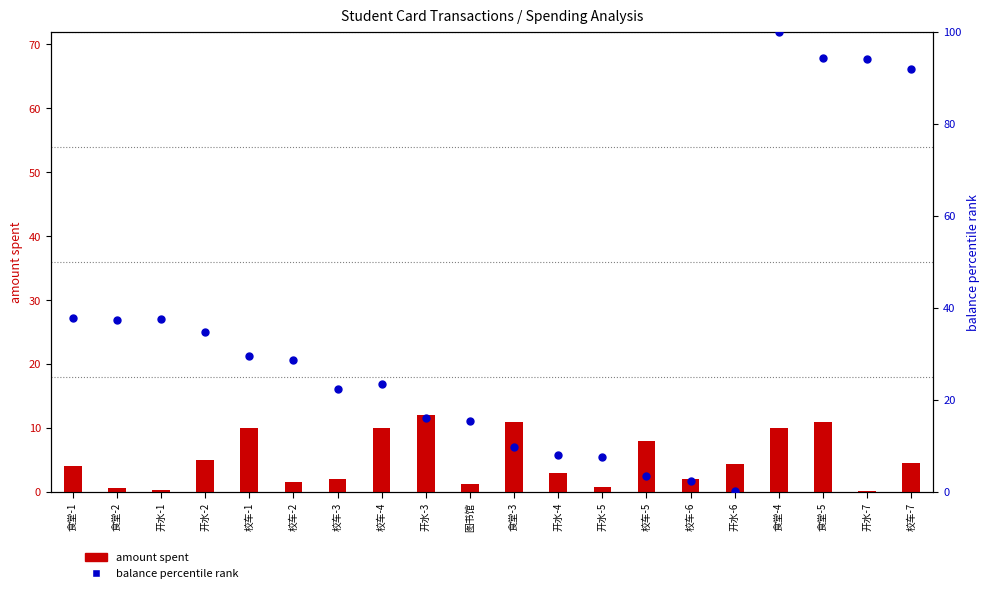

What are all the series names shown in the legend?

amount spent, balance percentile rank